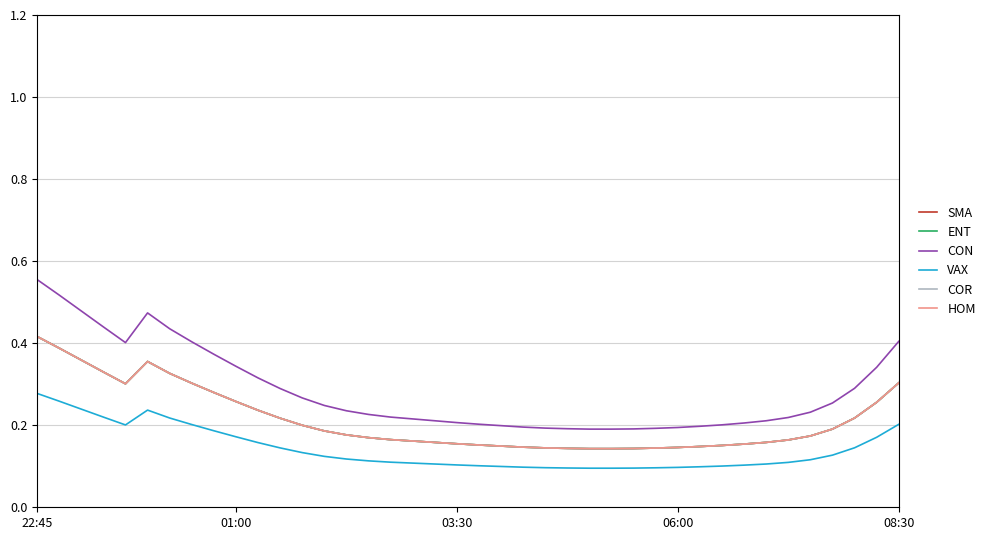

Is this an area chart (filled region under the line)?

No